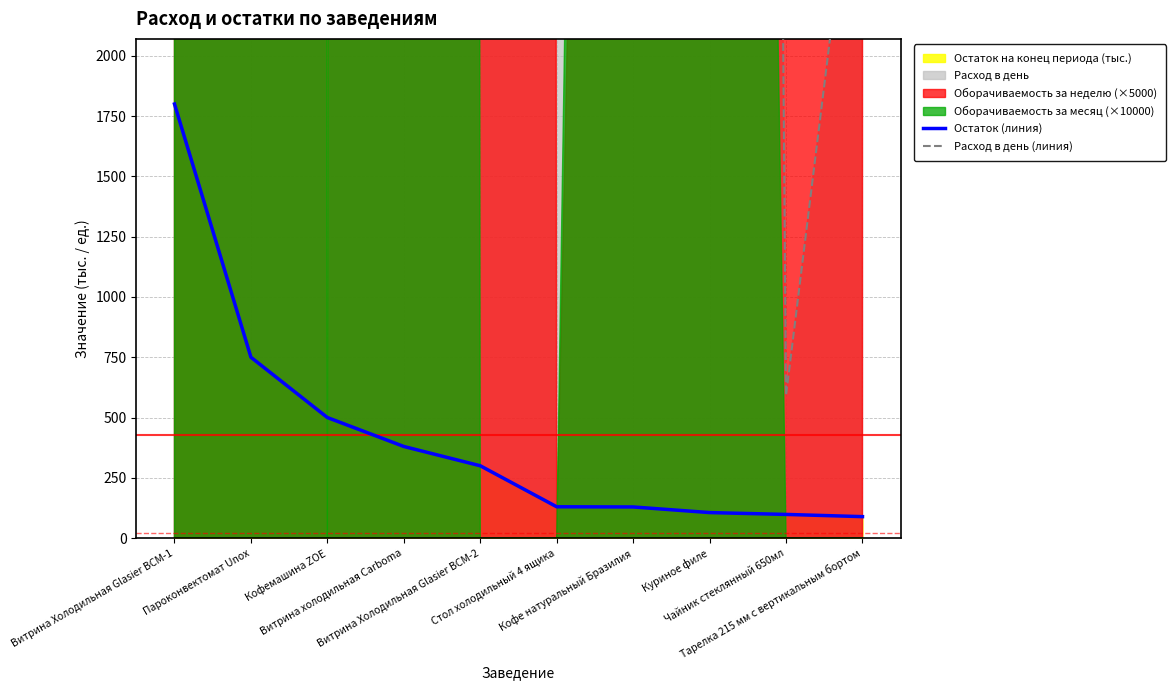

What is the total value across all series at Кофемашина ZOE?

16629.0